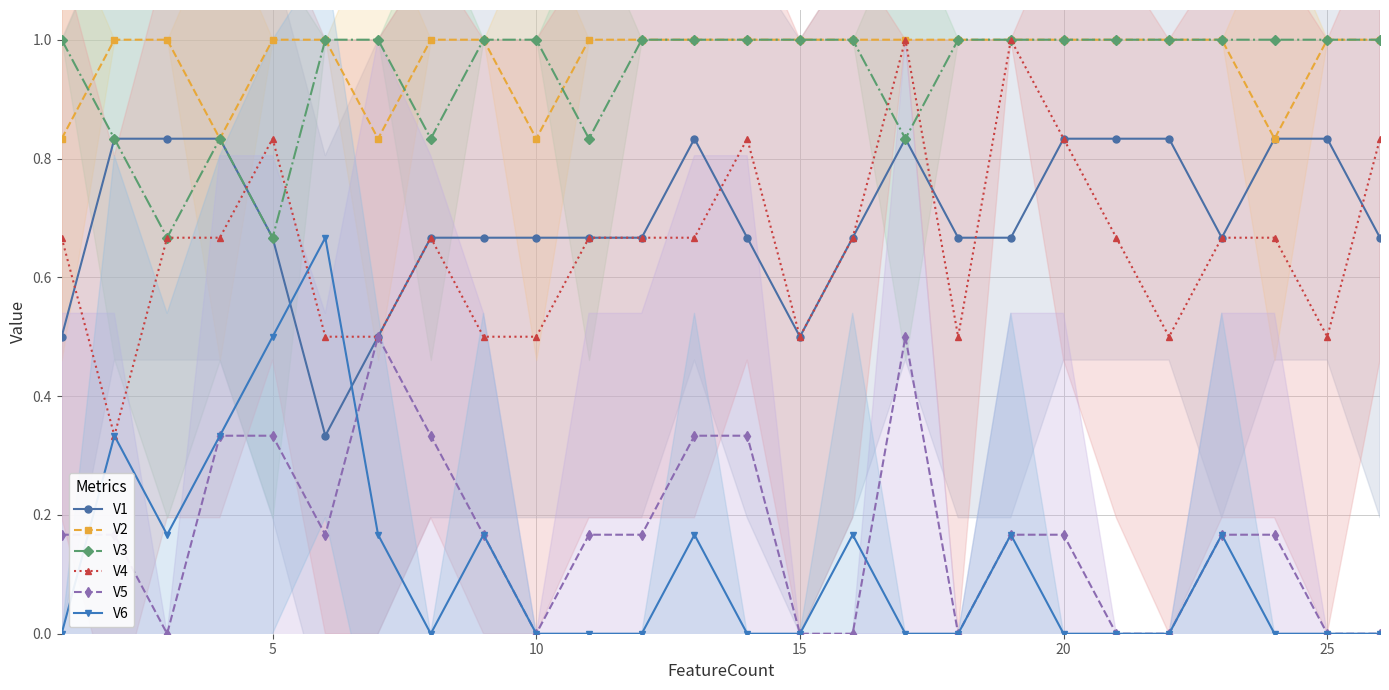

The V3 series shows 1.0 at 20. True or false?

True